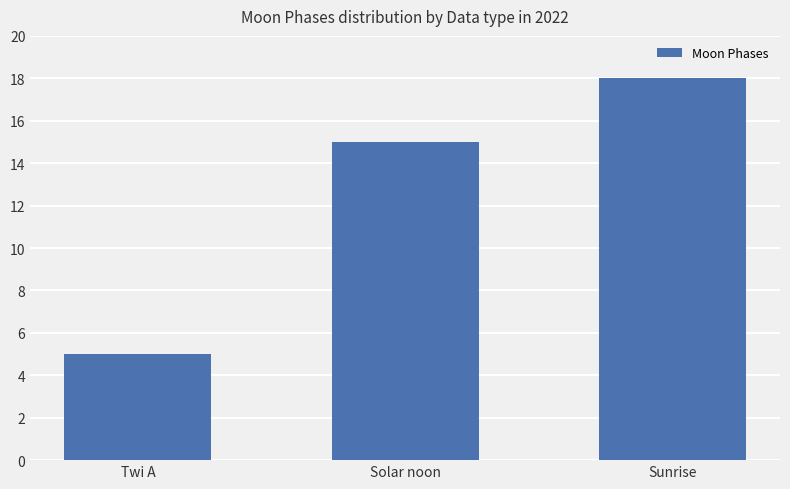

Rank the categories by value from highest to lowest.

Sunrise, Solar noon, Twi A